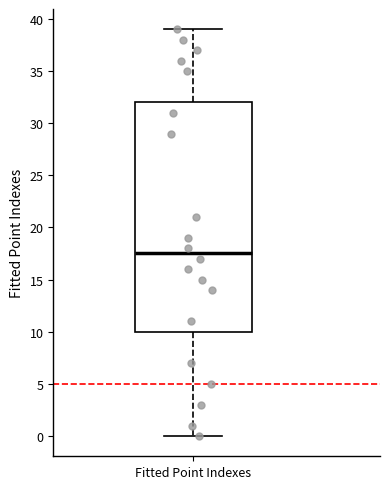

Where does the median line of the box for Fitted Point Indexes sit on the y-axis? The values are not printed on the chart, so give them approximately, as read against the axis.

17.5